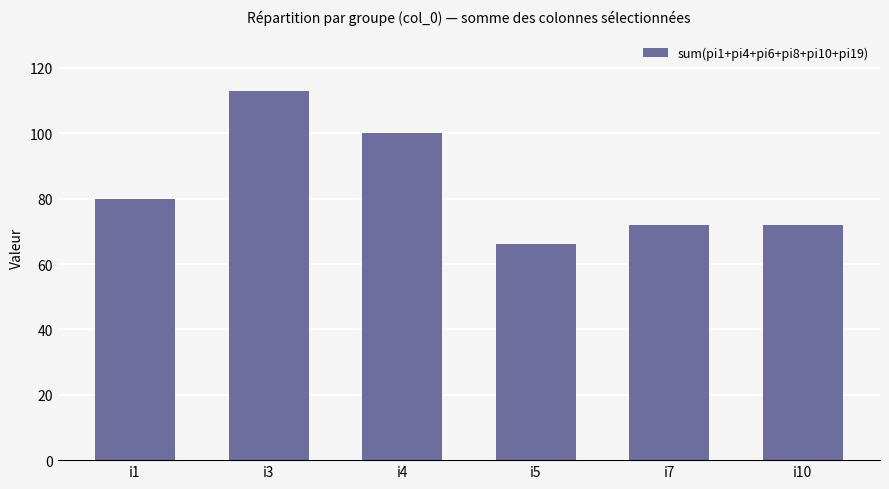

Where is the data nearest to the value 89?

i1